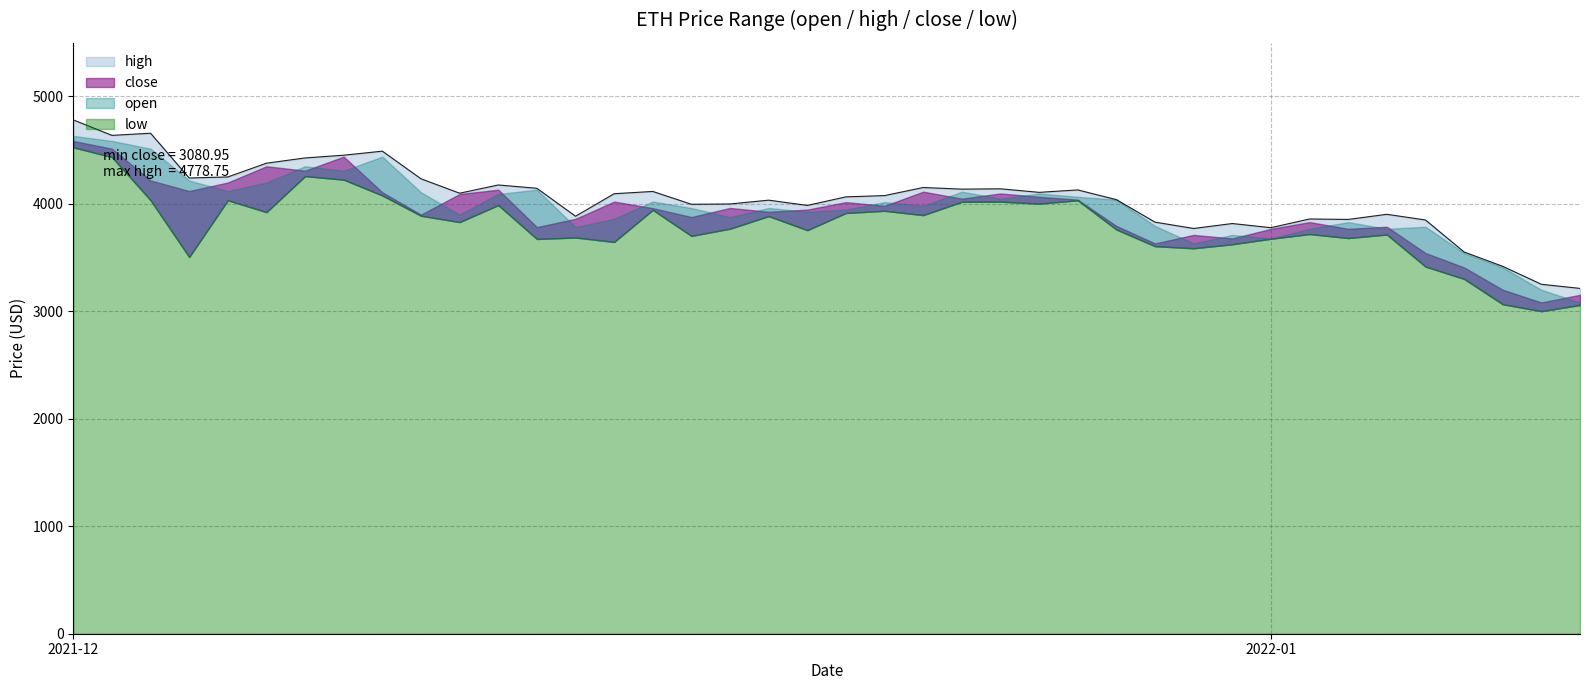

What is the total value across all series at 9?

16122.0